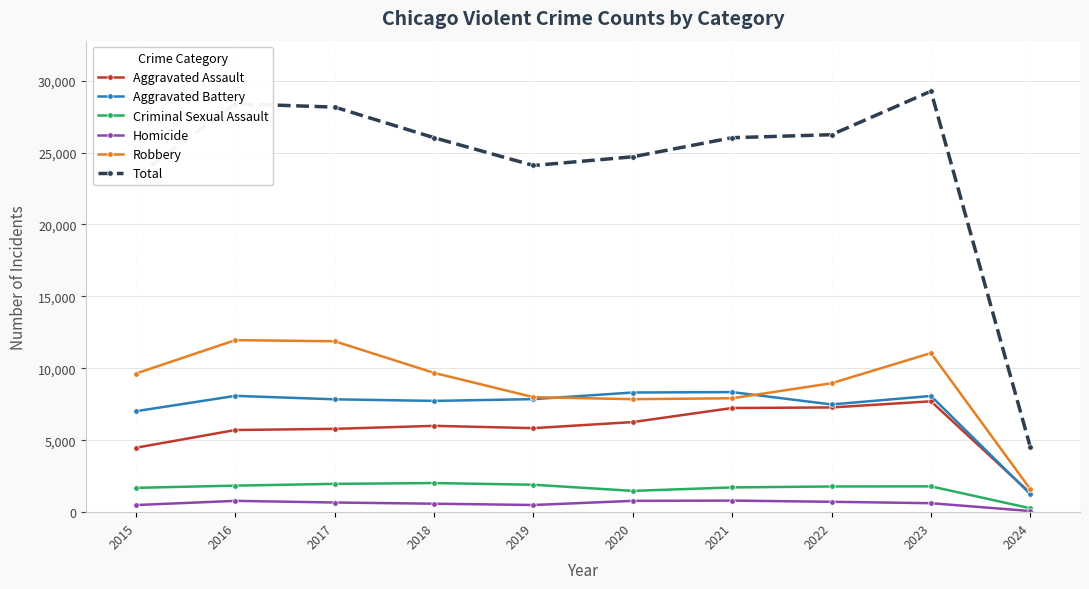

Which series has the largest range (max minus min)?

Total